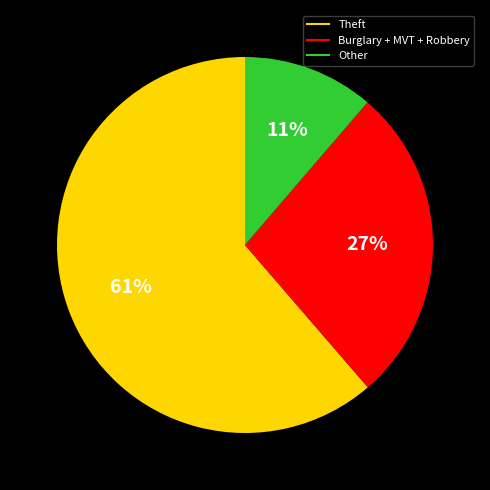

Which slice is the largest?

Theft